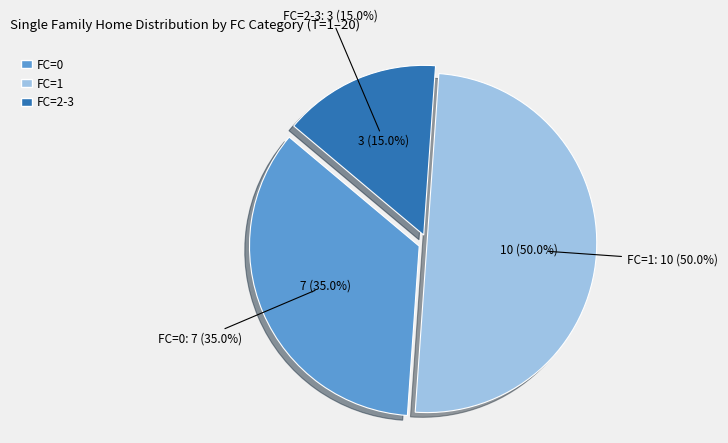

True or false: 0 accounts for 41% of the total.

False